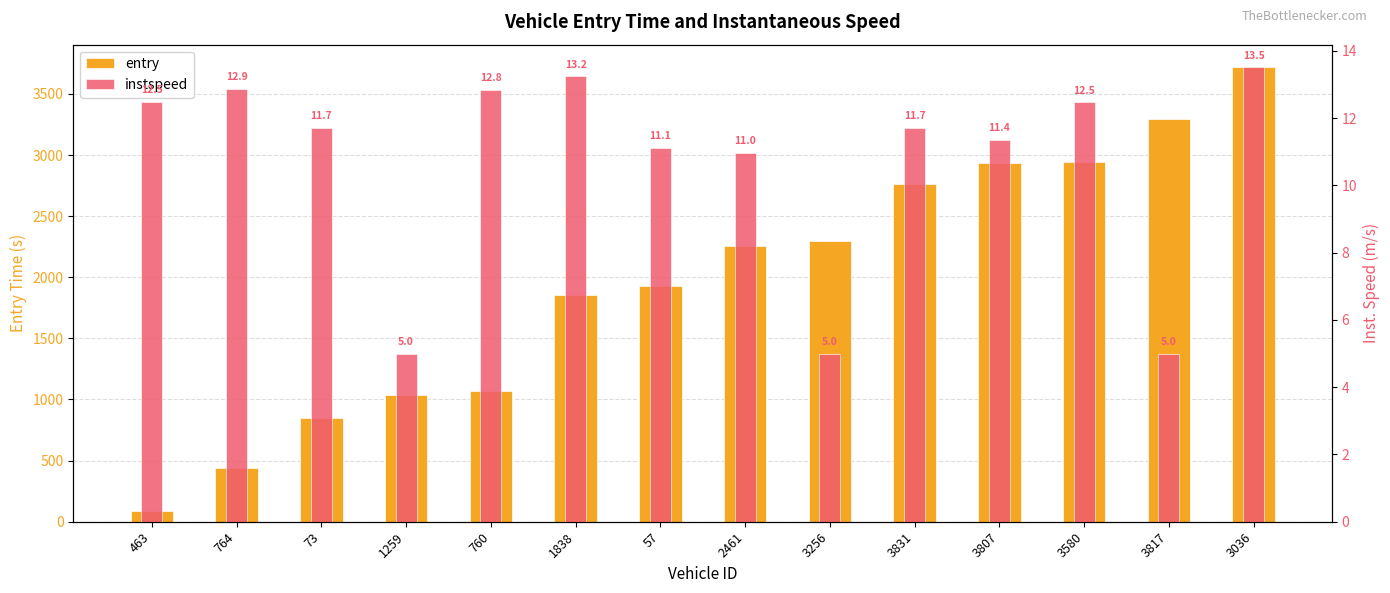

What are all the series names shown in the legend?

entry, instspeed